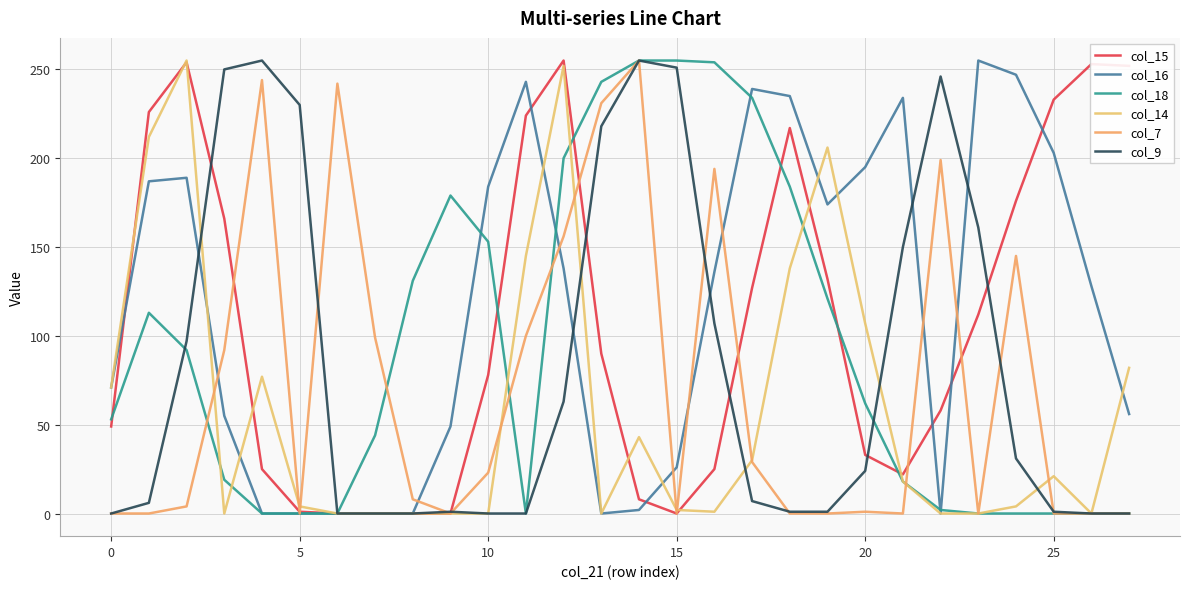

At which category does the chart reach its minimum across all series?

25